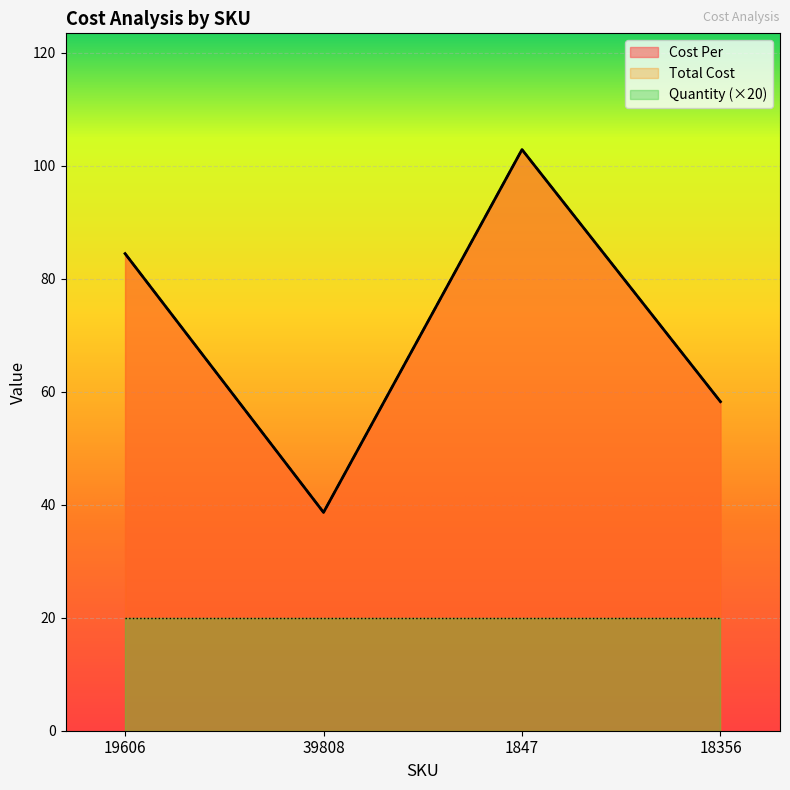

How many categories are shown in the chart?

4